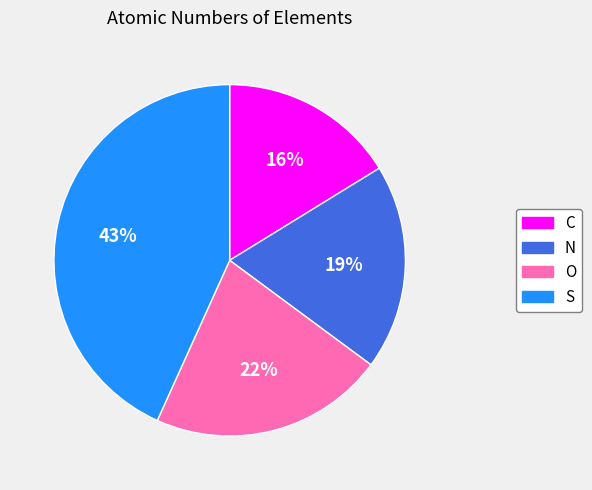

Is it true that N is 7% of the pie?

False